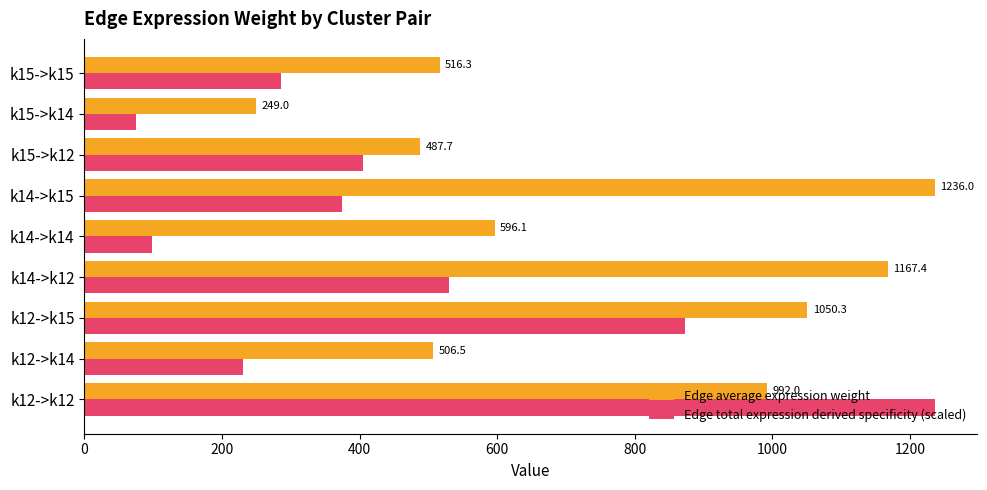

At which category is the sum across all series the highest?

k12->k12